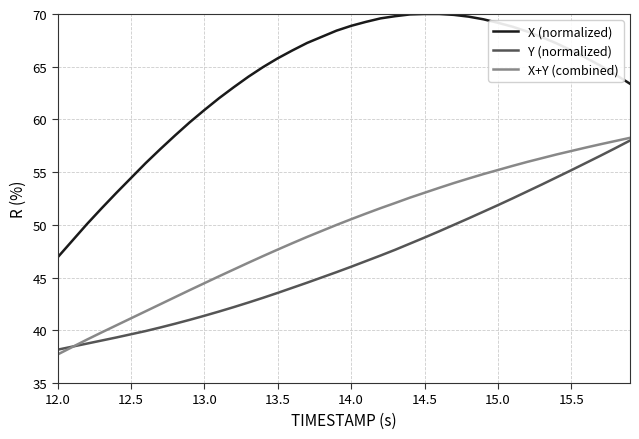

Which series has the largest total across all categories?

X (normalized)